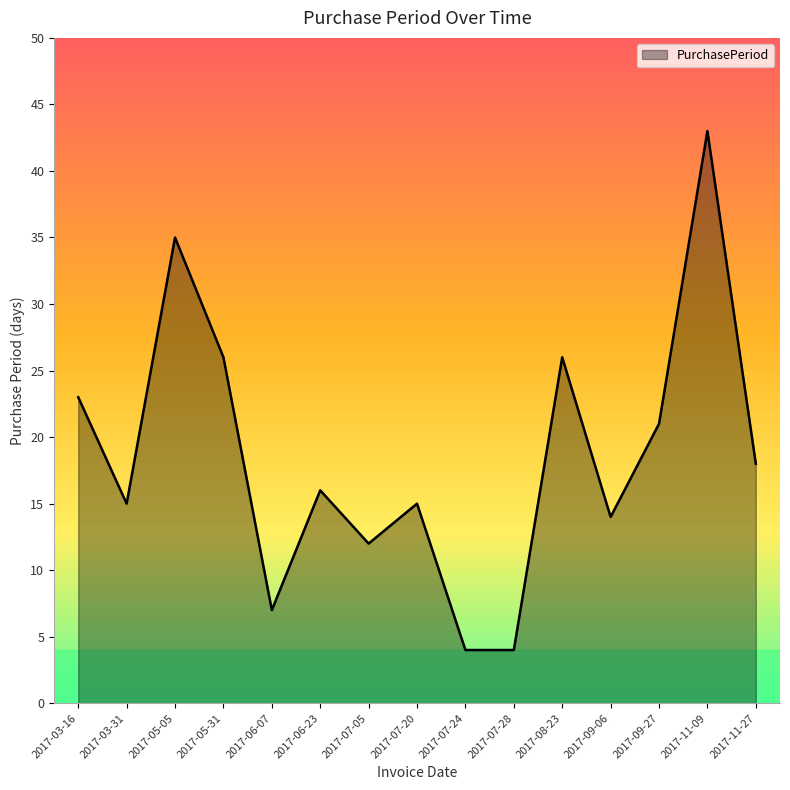

Read the value at 2017-11-09.

43